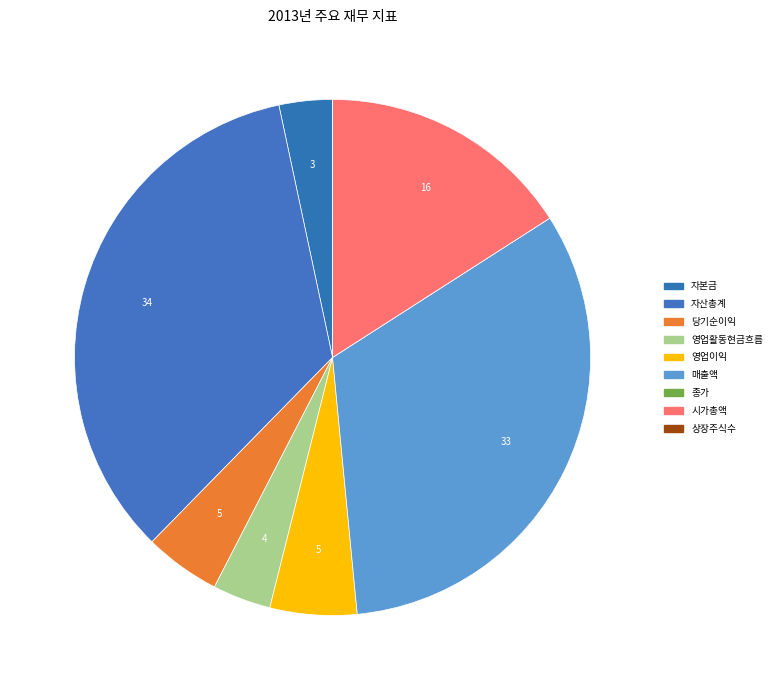

What percentage is NOT represented by 자산총계?

65.7%